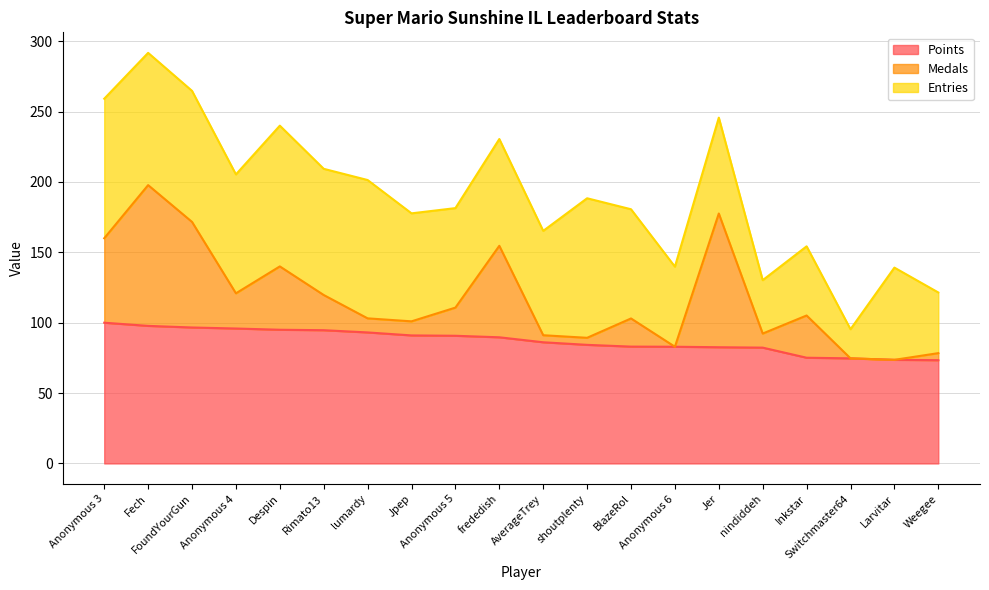

What is the total value across all series at Inkstar?

154.3